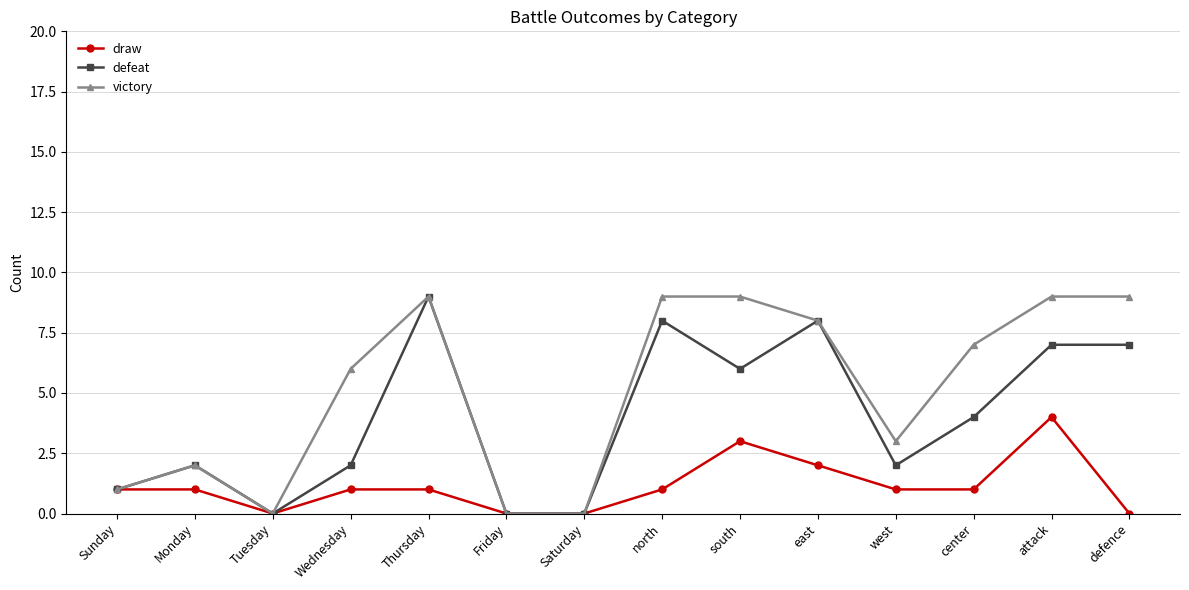

The defeat series shows -5 at Saturday. True or false?

False